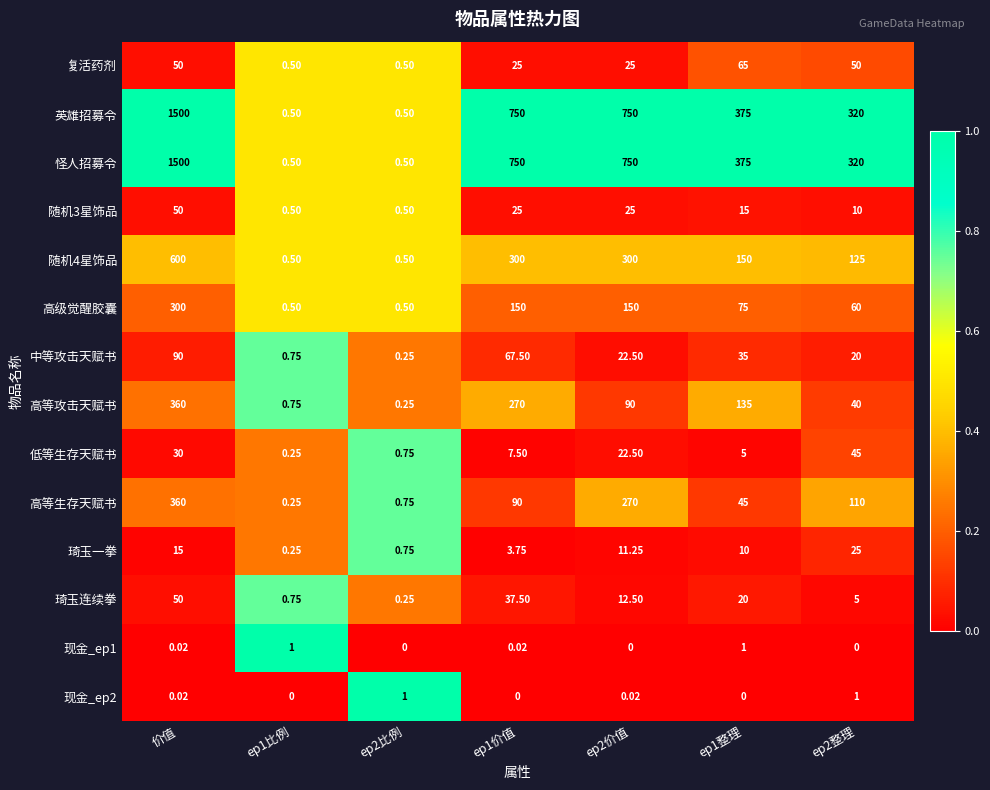

Which category has the highest value in the 随机3星饰品 series?

价值